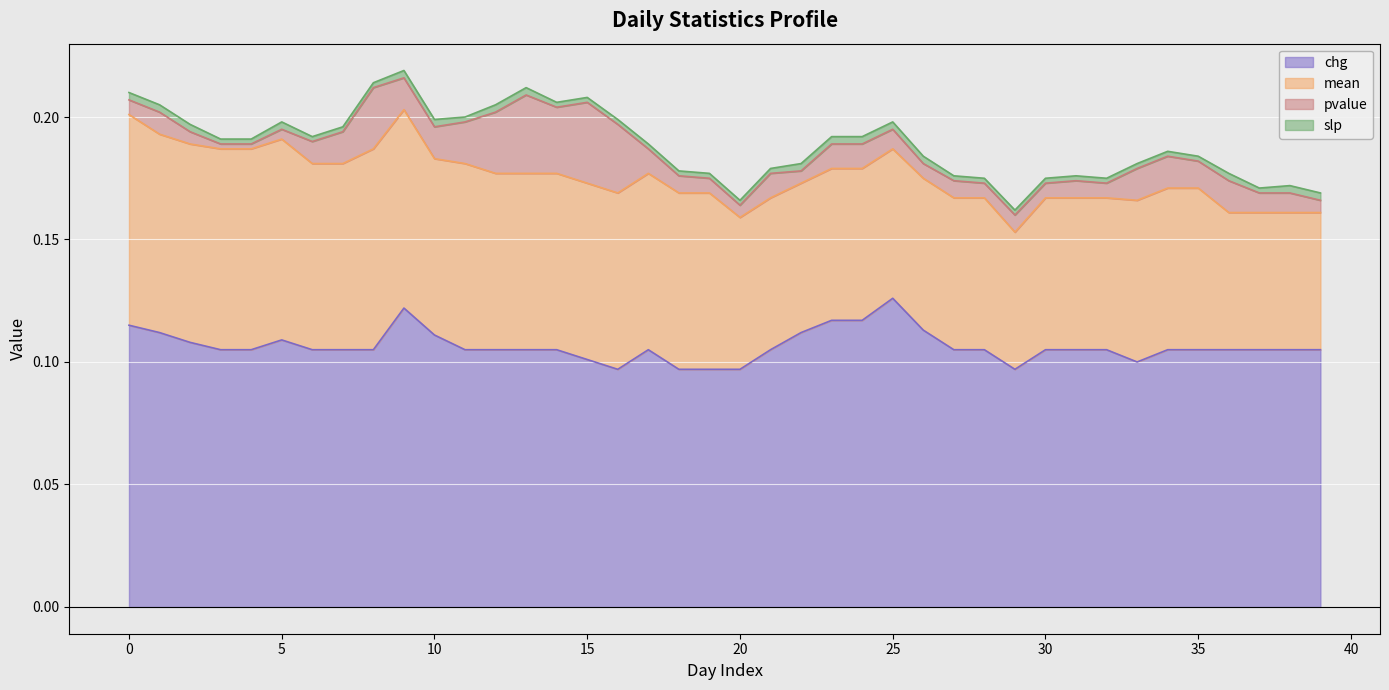

Reading left to right, extract all data points from this chart.

chg: 0=0.1	1=0.1	2=0.1	3=0.1	4=0.1	5=0.1	6=0.1	7=0.1	8=0.1	9=0.1	10=0.1	11=0.1	12=0.1	13=0.1	14=0.1	15=0.1	16=0.1	17=0.1	18=0.1	19=0.1	20=0.1	21=0.1	22=0.1	23=0.1	24=0.1	25=0.1	26=0.1	27=0.1	28=0.1	29=0.1	30=0.1	31=0.1	32=0.1	33=0.1	34=0.1	35=0.1	36=0.1	37=0.1	38=0.1	39=0.1
mean: 0=0.1	1=0.1	2=0.1	3=0.1	4=0.1	5=0.1	6=0.1	7=0.1	8=0.1	9=0.1	10=0.1	11=0.1	12=0.1	13=0.1	14=0.1	15=0.1	16=0.1	17=0.1	18=0.1	19=0.1	20=0.1	21=0.1	22=0.1	23=0.1	24=0.1	25=0.1	26=0.1	27=0.1	28=0.1	29=0.1	30=0.1	31=0.1	32=0.1	33=0.1	34=0.1	35=0.1	36=0.1	37=0.1	38=0.1	39=0.1
pvalue: 0=0.0	1=0.0	2=0.0	3=0.0	4=0.0	5=0.0	6=0.0	7=0.0	8=0.0	9=0.0	10=0.0	11=0.0	12=0.0	13=0.0	14=0.0	15=0.0	16=0.0	17=0.0	18=0.0	19=0.0	20=0.0	21=0.0	22=0.0	23=0.0	24=0.0	25=0.0	26=0.0	27=0.0	28=0.0	29=0.0	30=0.0	31=0.0	32=0.0	33=0.0	34=0.0	35=0.0	36=0.0	37=0.0	38=0.0	39=0.0
slp: 0=0.0	1=0.0	2=0.0	3=0.0	4=0.0	5=0.0	6=0.0	7=0.0	8=0.0	9=0.0	10=0.0	11=0.0	12=0.0	13=0.0	14=0.0	15=0.0	16=0.0	17=0.0	18=0.0	19=0.0	20=0.0	21=0.0	22=0.0	23=0.0	24=0.0	25=0.0	26=0.0	27=0.0	28=0.0	29=0.0	30=0.0	31=0.0	32=0.0	33=0.0	34=0.0	35=0.0	36=0.0	37=0.0	38=0.0	39=0.0